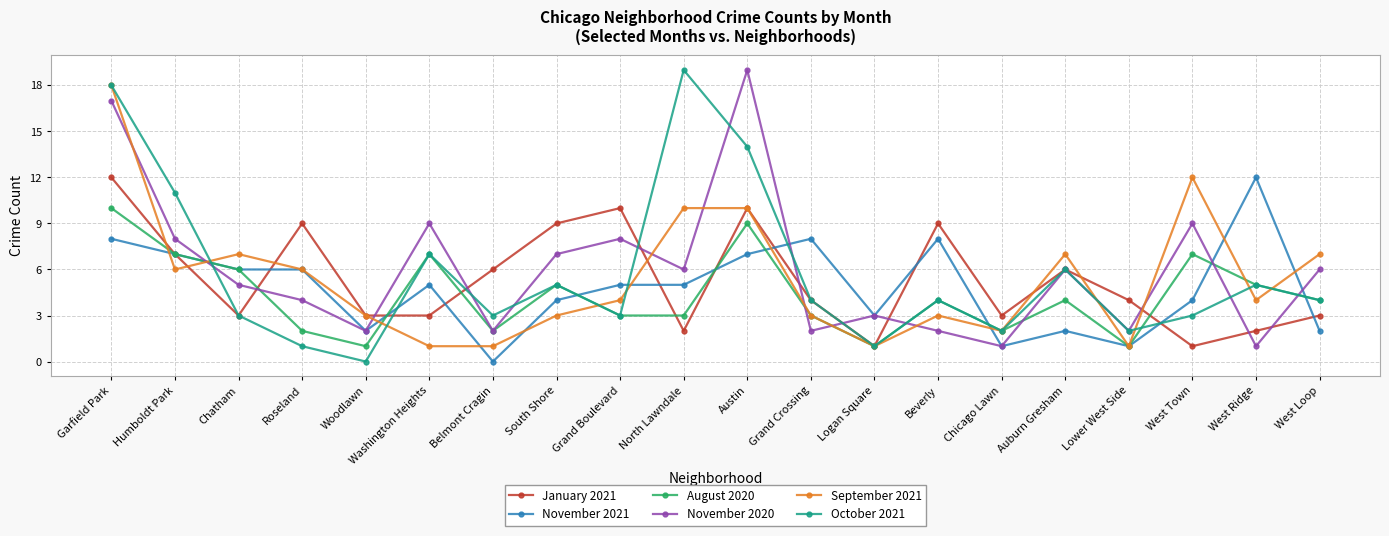

What is the total value across all series at Grand Crossing?

24